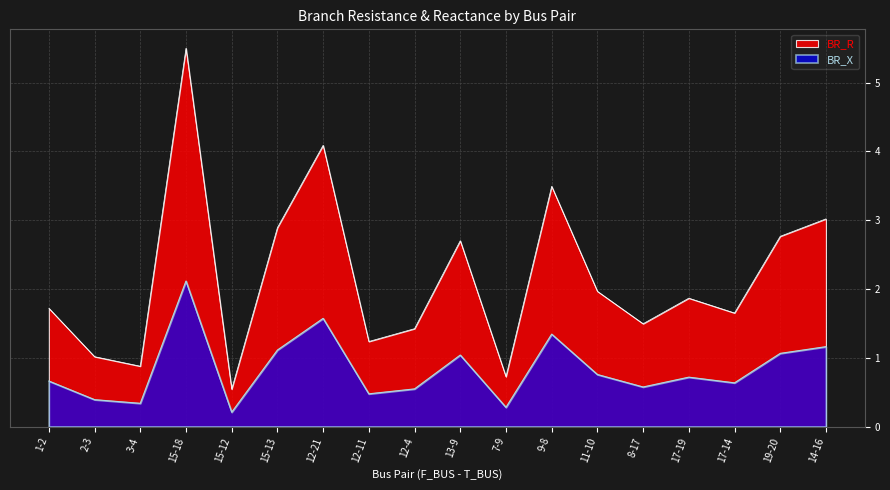

Does the chart display data point markers on the line(s)?

No